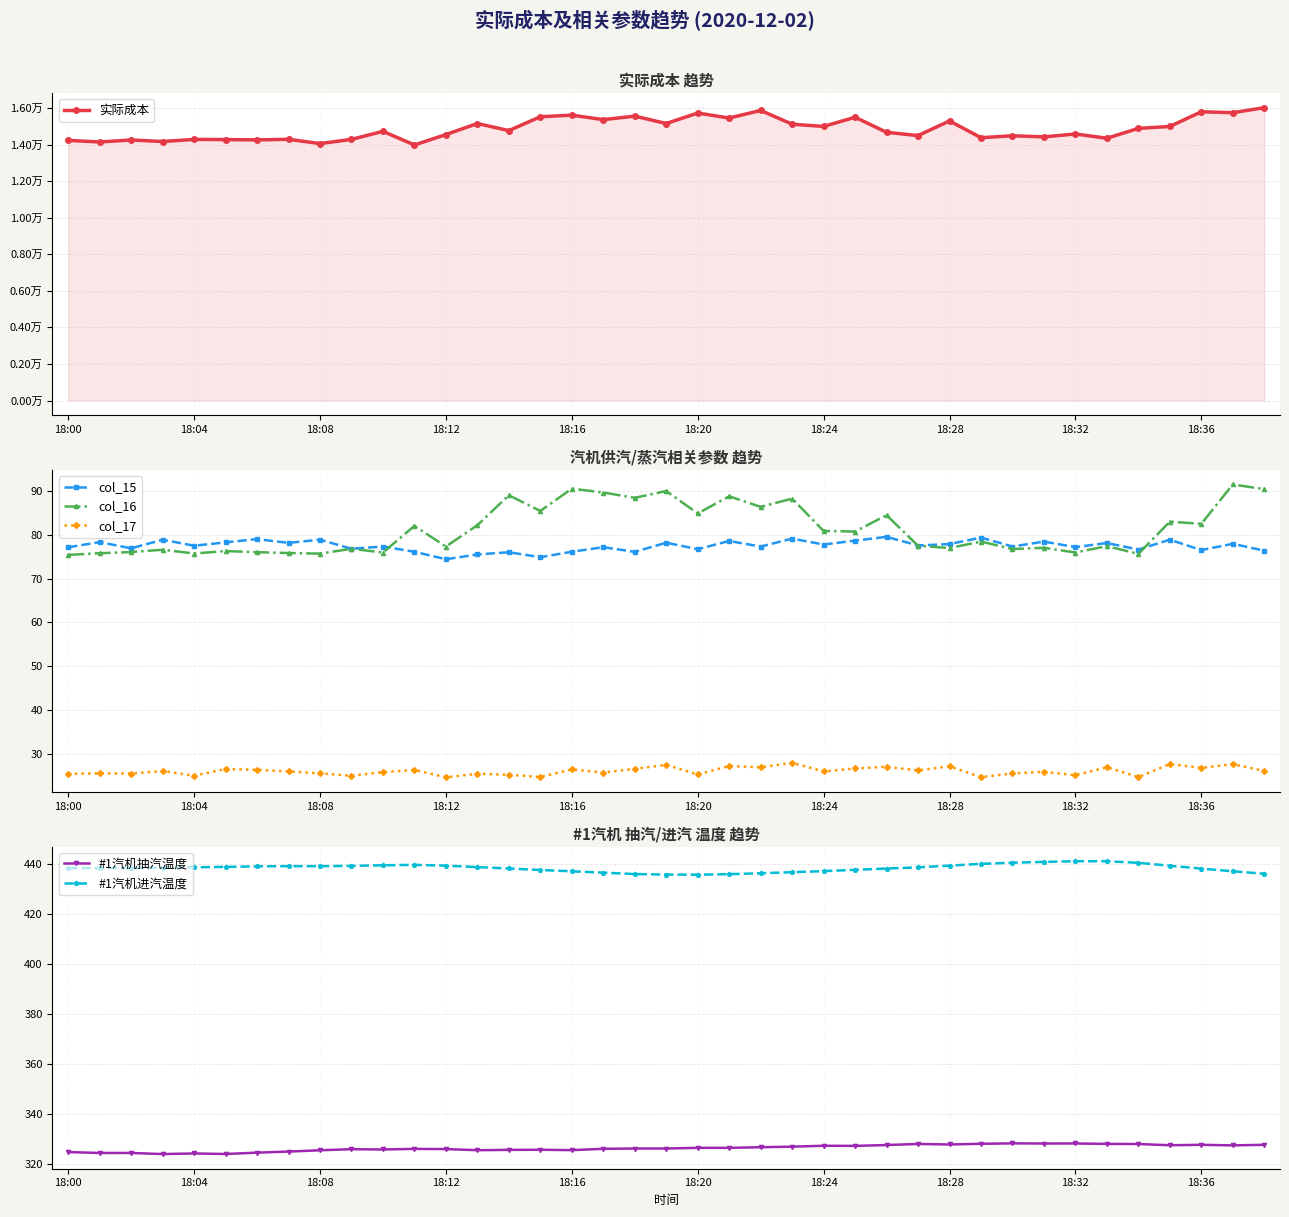

Rank the series at 14 from lowest to highest value.

col_17, col_15, col_16, #1汽机抽汽温度, #1汽机进汽温度, 实际成本